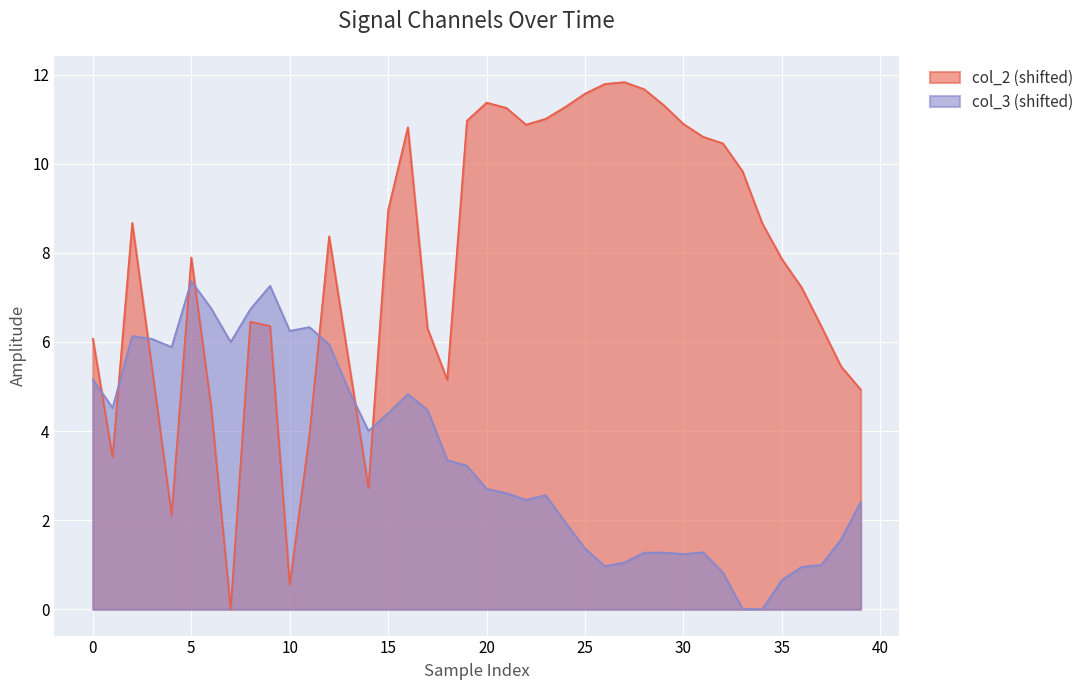

Where is col_3 nearest to the value 3?

19